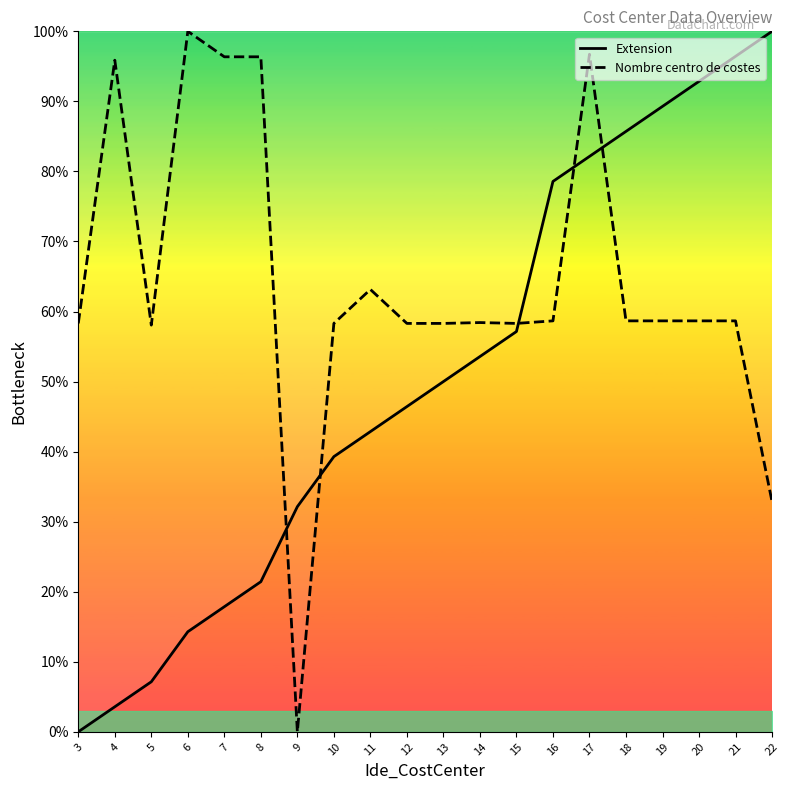

What is the maximum value shown in the chart?

100.0